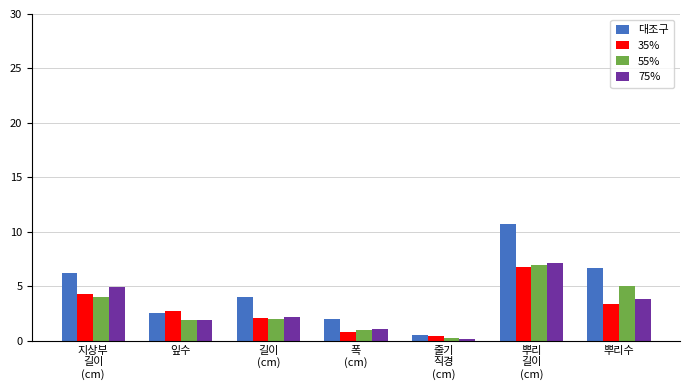

At which label does 55% first exceed 2?

지상부
길이
(cm)